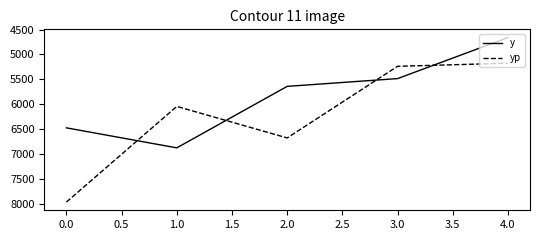

True or false: yp has more than 2 points higher than both neighbors.

False